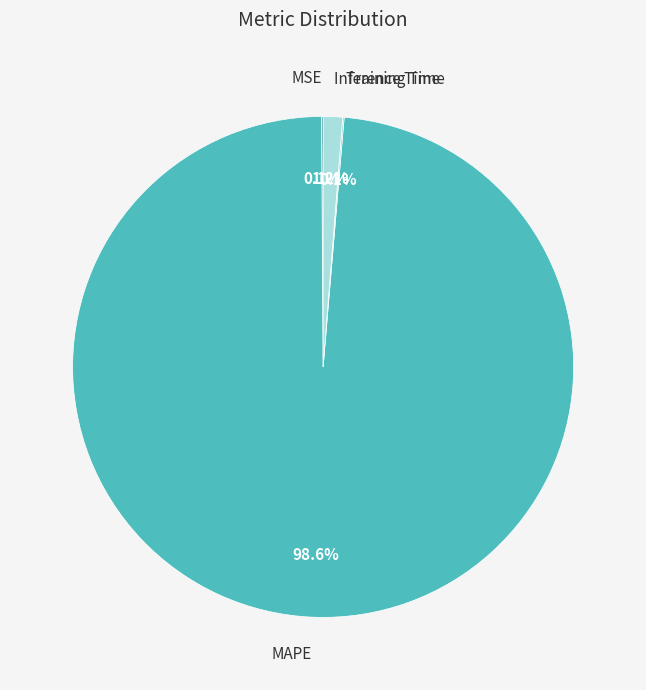

Does any single category account for the majority?

Yes